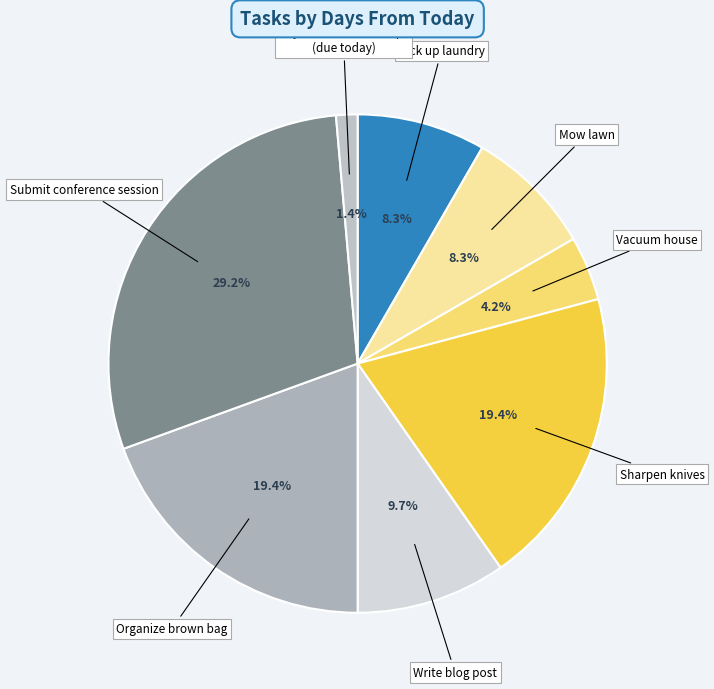

Rank the categories by value from highest to lowest.

Submit conference session, Sharpen knives, Organize brown bag, Write blog post, Pick up laundry, Mow lawn, Vacuum house, Buy milk, Buy bread, Buy stamps